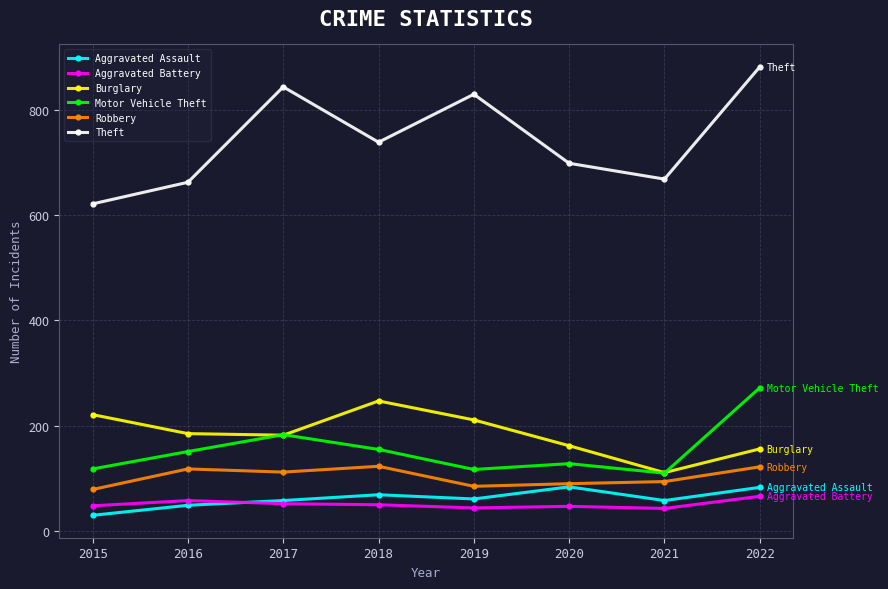

Which series has the widest spread of values?

Theft